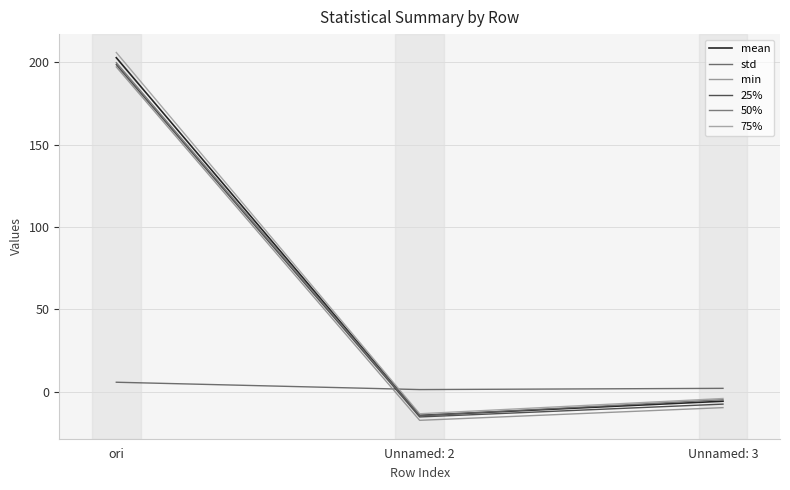

Which category has the highest value across all series?

ori